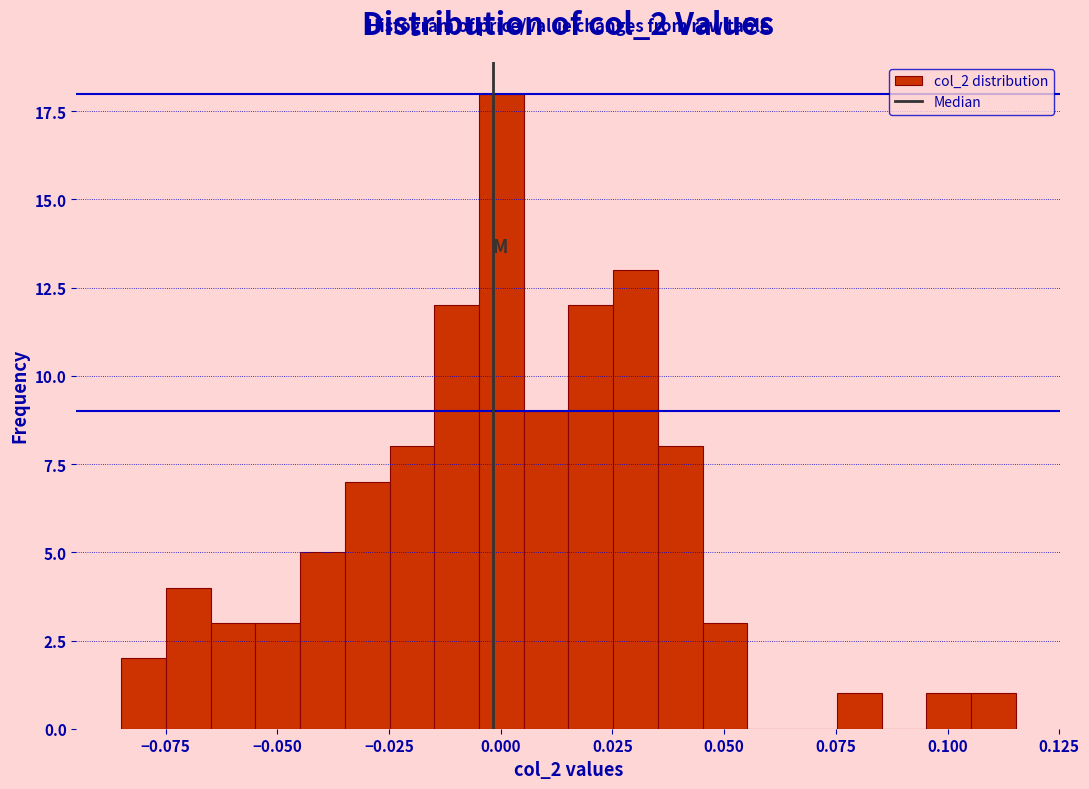

Around what value on the x-axis is the tallest bar? Give the approximate position of its centre, as read against the axis.

0.000